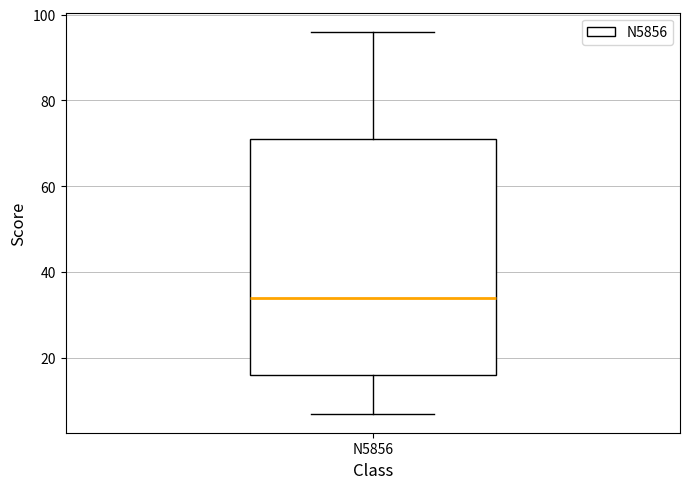

Transcribe this box plot: give where the median line is, the range the box spans, and where the two whiskers end, as read against the y-axis. The values are not printed on the chart, so give them approximately, as read against the axis.

median 34, box 16 to 72, whiskers 8 to 96